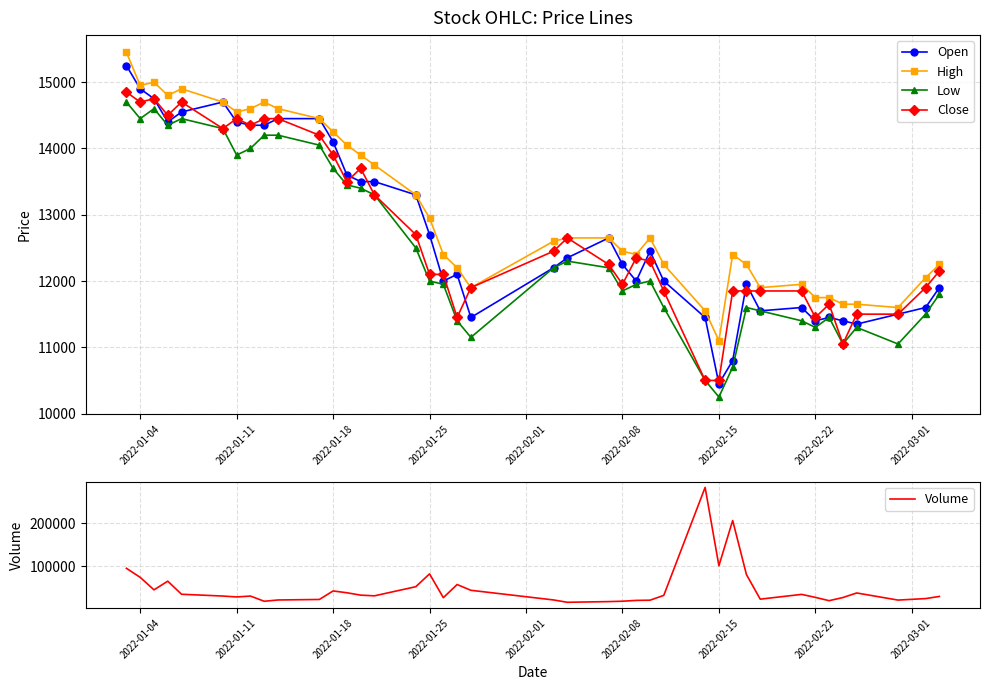

True or false: Close has more than 2 points higher than both neighbors.

True